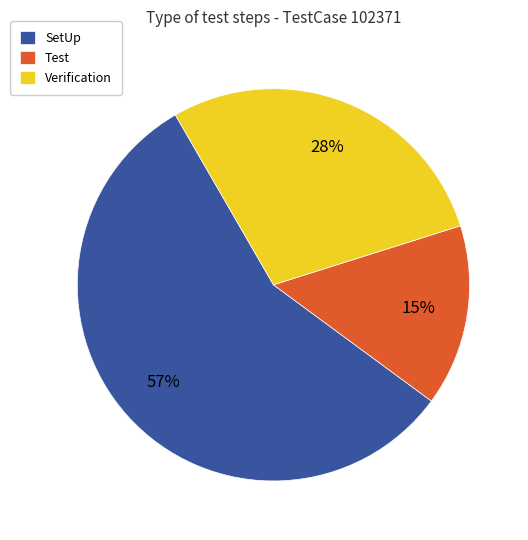

Which category has the smallest portion of the pie?

Test